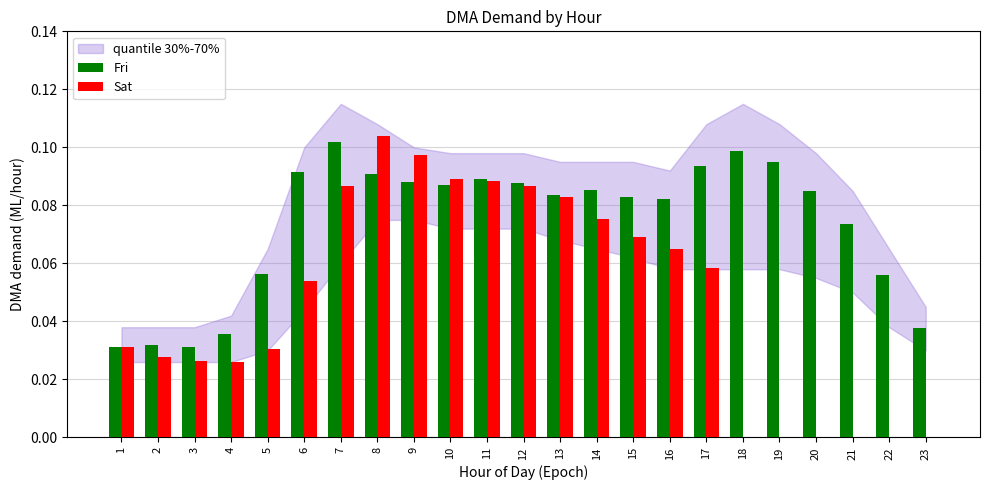

Which series has the largest total across all categories?

Fri